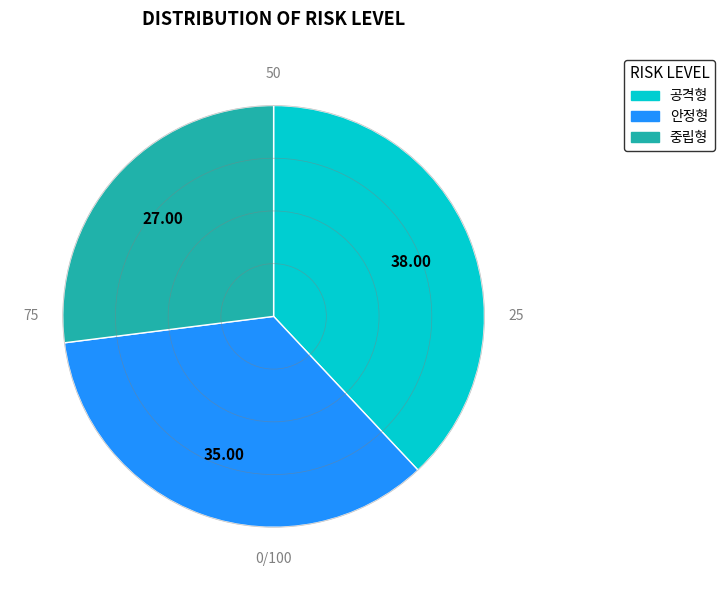

Which category has the smallest portion of the pie?

중립형